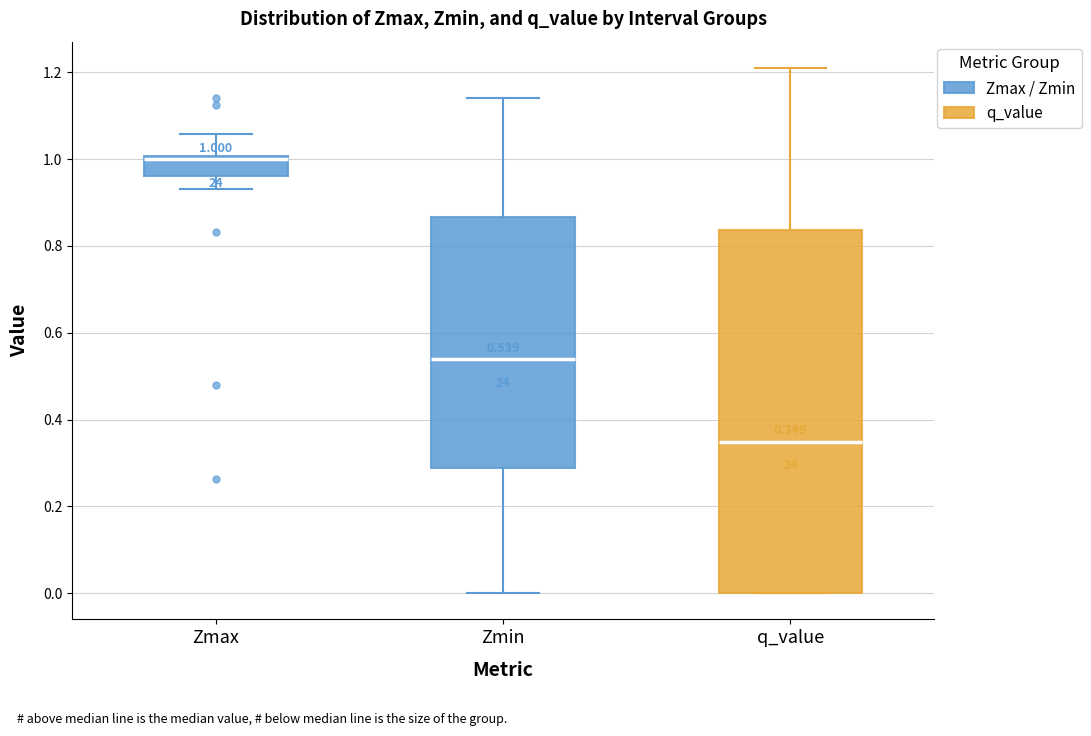

Which box's median line is the highest?

Zmax